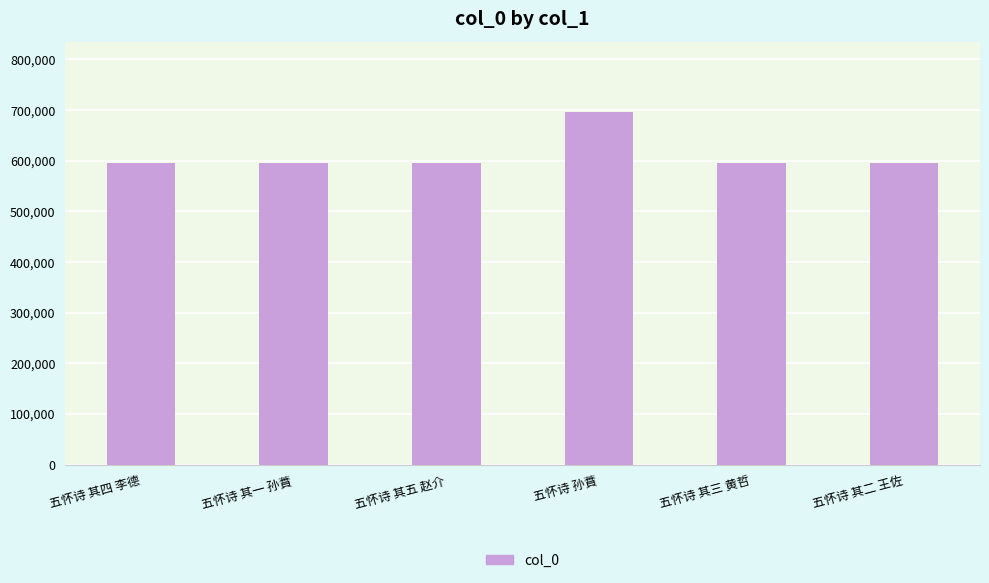

What is the maximum value shown in the chart?

695999